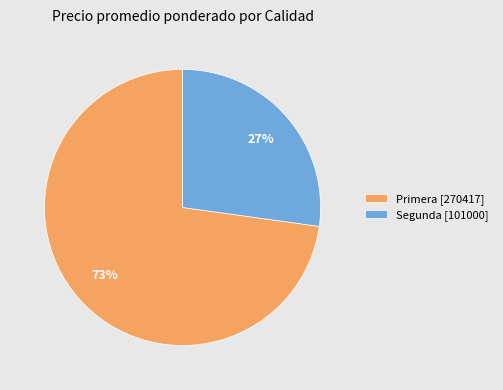

What percentage is the Primera [270417] slice, to the nearest percent?

73%